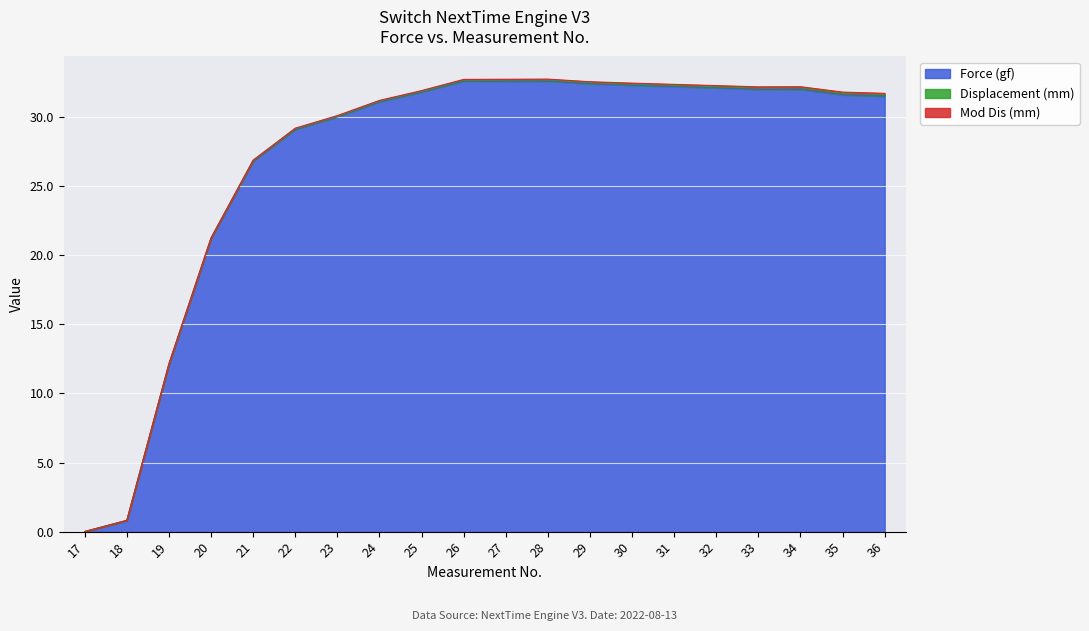

Reading left to right, extract all data points from this chart.

Force (gf): 17=0.0	18=0.8	19=12.1	20=21.2	21=26.8	22=29.1	23=30.0	24=31.1	25=31.8	26=32.6	27=32.6	28=32.6	29=32.4	30=32.3	31=32.2	32=32.1	33=32.0	34=32.0	35=31.6	36=31.5
Displacement (mm): 17=0.0	18=0.0	19=0.0	20=0.0	21=0.0	22=0.1	23=0.1	24=0.1	25=0.1	26=0.1	27=0.1	28=0.1	29=0.1	30=0.1	31=0.1	32=0.1	33=0.1	34=0.1	35=0.1	36=0.1
Mod Dis (mm): 17=0.0	18=0.0	19=0.0	20=0.0	21=0.0	22=0.0	23=0.0	24=0.0	25=0.1	26=0.1	27=0.1	28=0.1	29=0.1	30=0.1	31=0.1	32=0.1	33=0.1	34=0.1	35=0.1	36=0.1